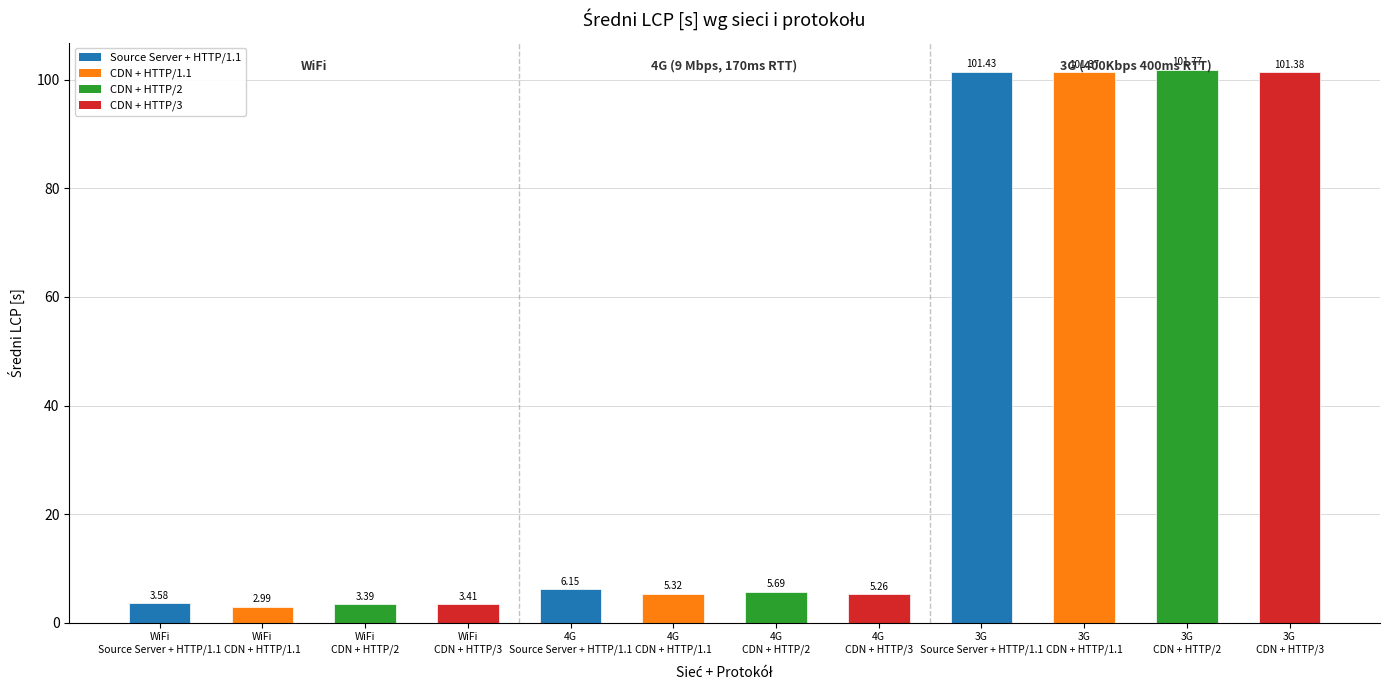

What is the sum of all values?

441.7